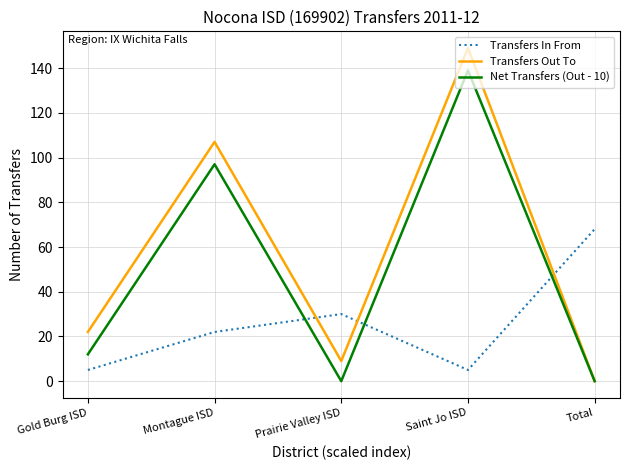

What is the spread (max minus min) of values at Saint Jo ISD?

144